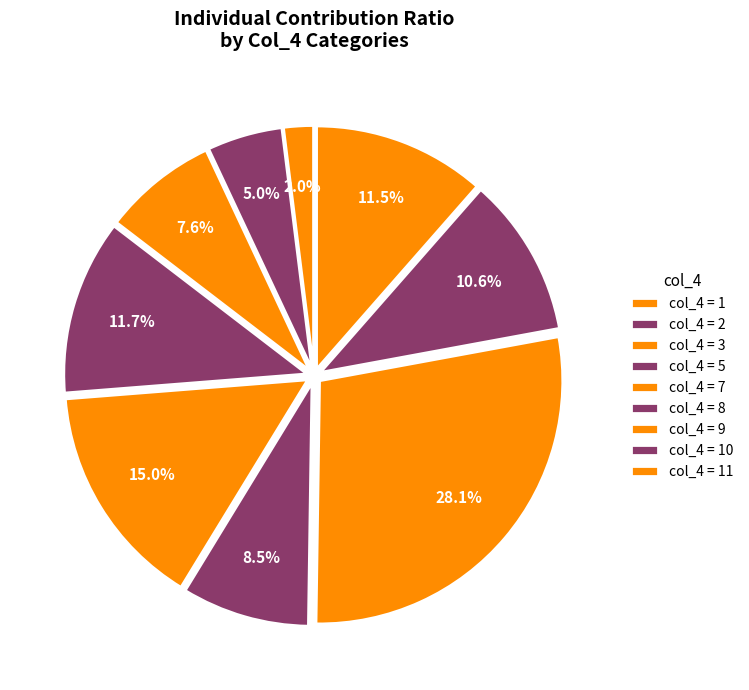

How many segments does this pie chart have?

9